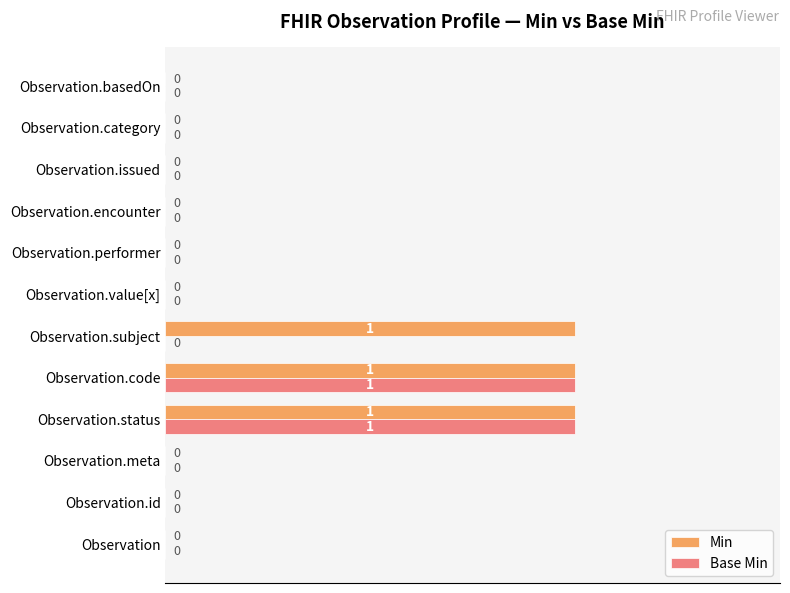

How many categories are shown in the chart?

12